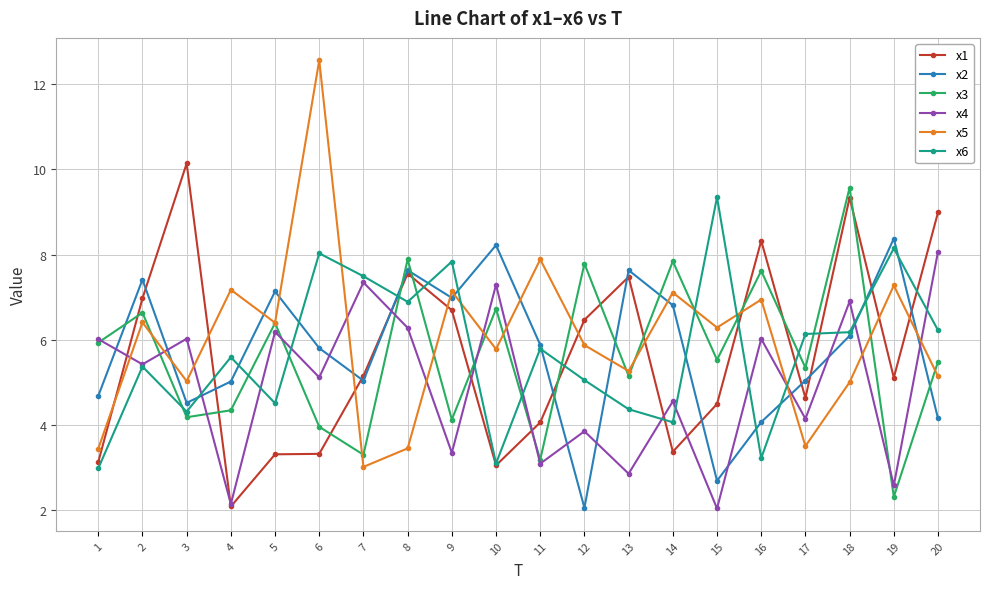

What is the total value across all series at 1?

26.2